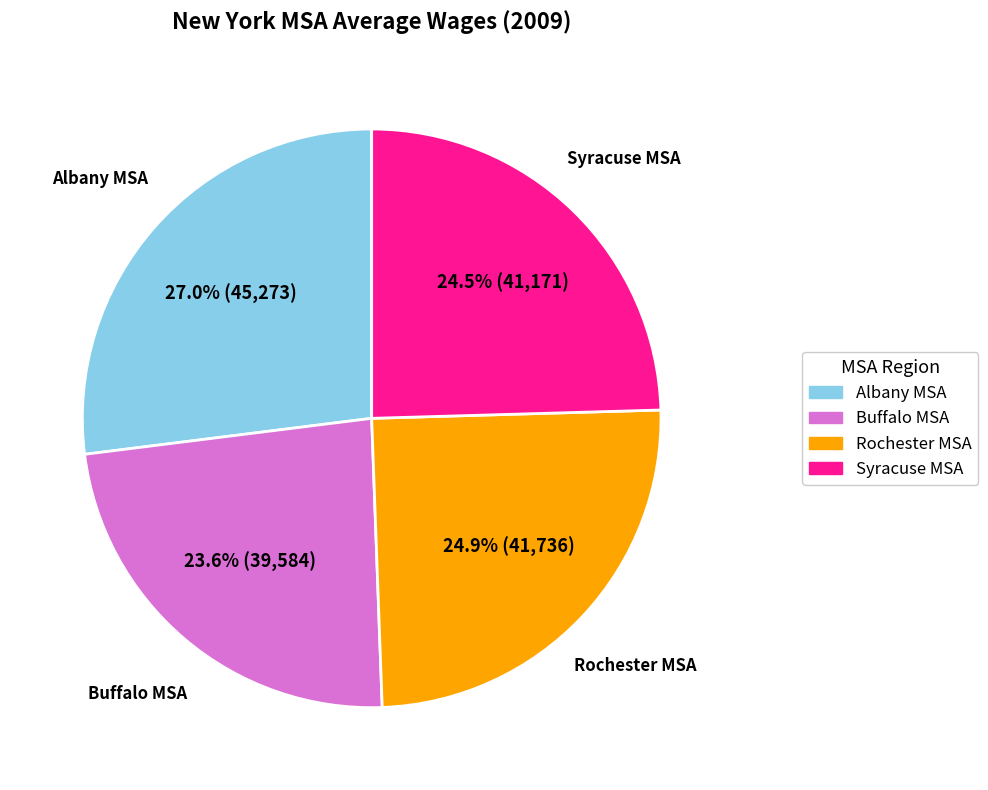

To the nearest percent, what is the combined percentage of Syracuse MSA and Albany MSA?

52%